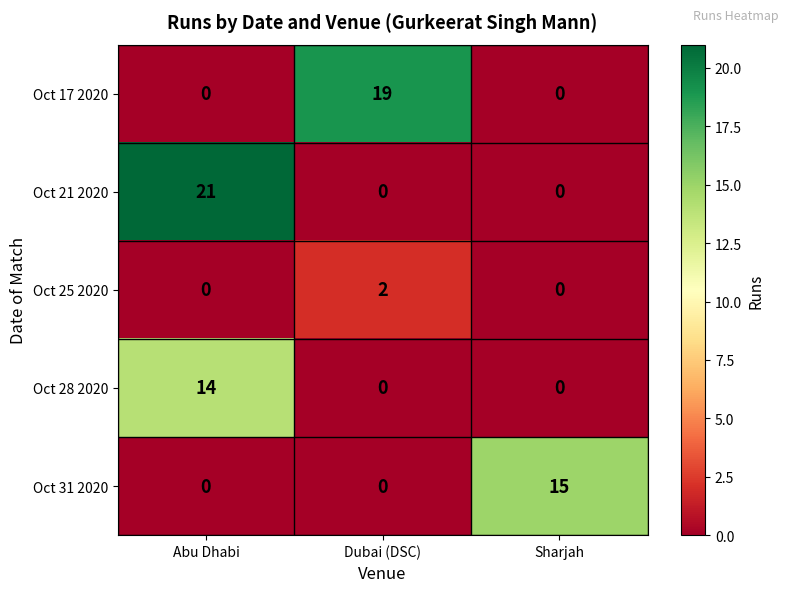

Which series changed the most between Abu Dhabi and Sharjah?

Oct 21 2020